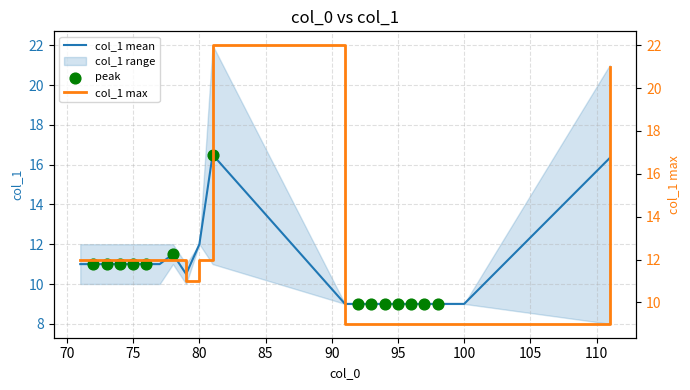

Which series has the largest Y range (max minus min)?

col_1 max